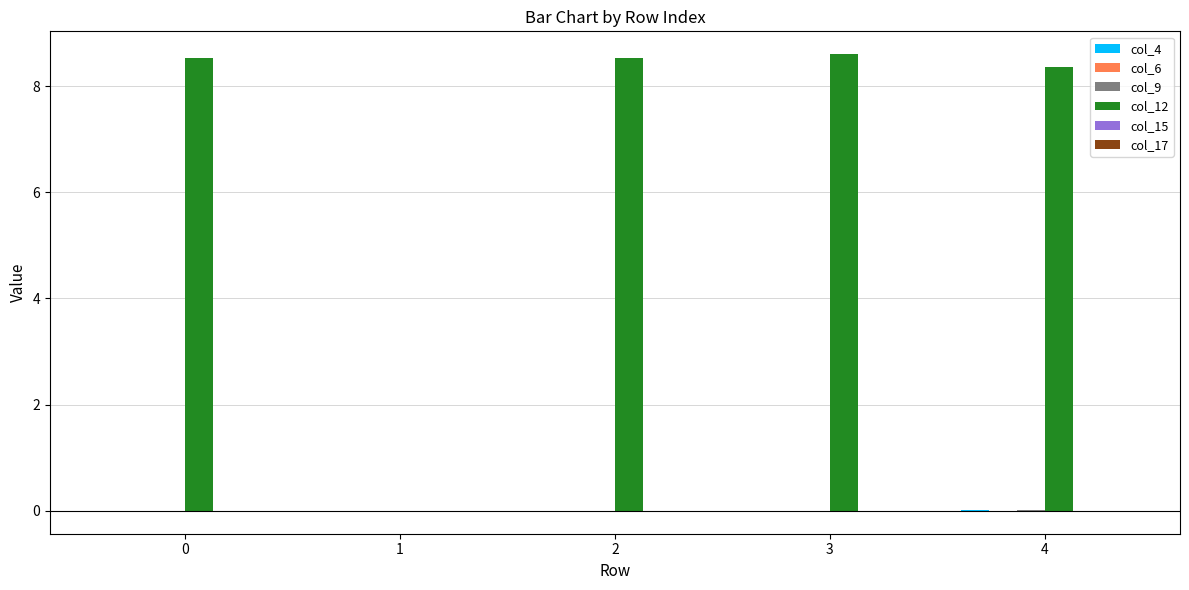

Reading left to right, extract all data points from this chart.

col_4: 0.0	0.0	0.0	0.0	0.0
col_6: 0.0	0.0	0.0	0.0	0.0
col_9: 0.0	0.0	0.0	0.0	0.0
col_12: 8.5	0.0	8.5	8.6	8.4
col_15: 0.0	0.0	0.0	0.0	0.0
col_17: 0.0	0.0	0.0	0.0	0.0